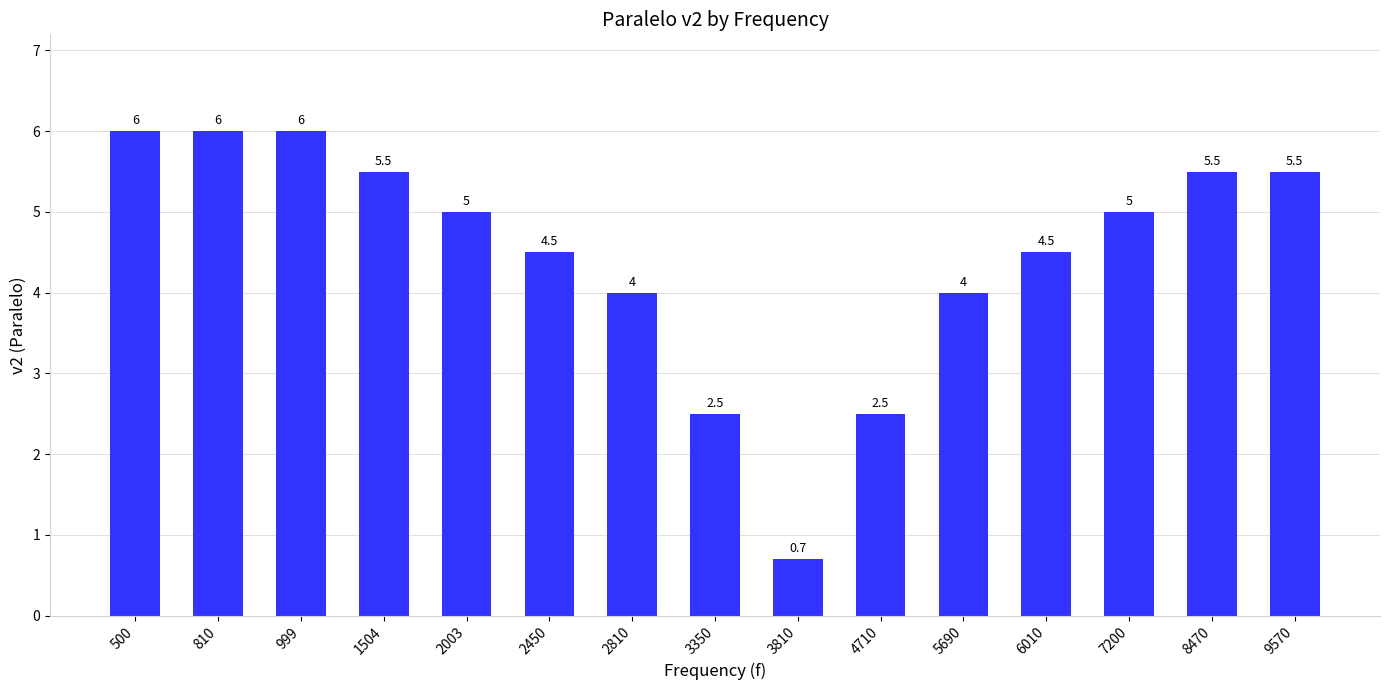

Which category has the lowest value across all series?

3810